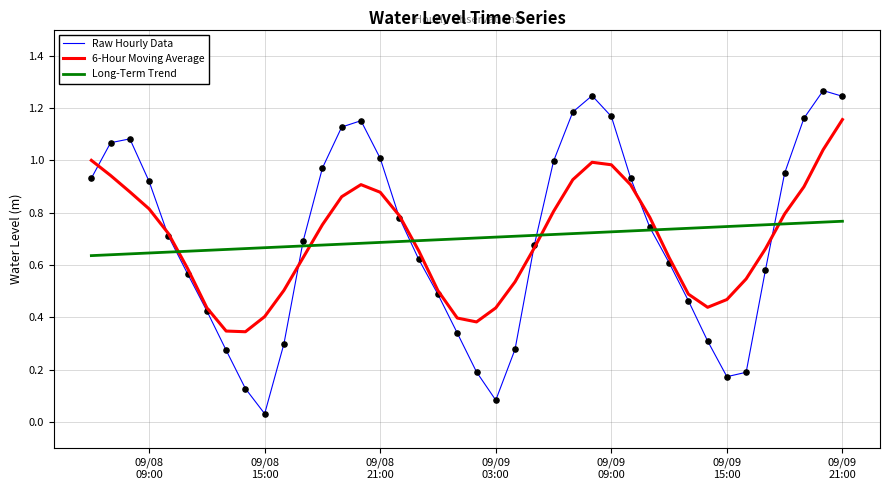

Which series has the largest range (max minus min)?

Raw Hourly Data